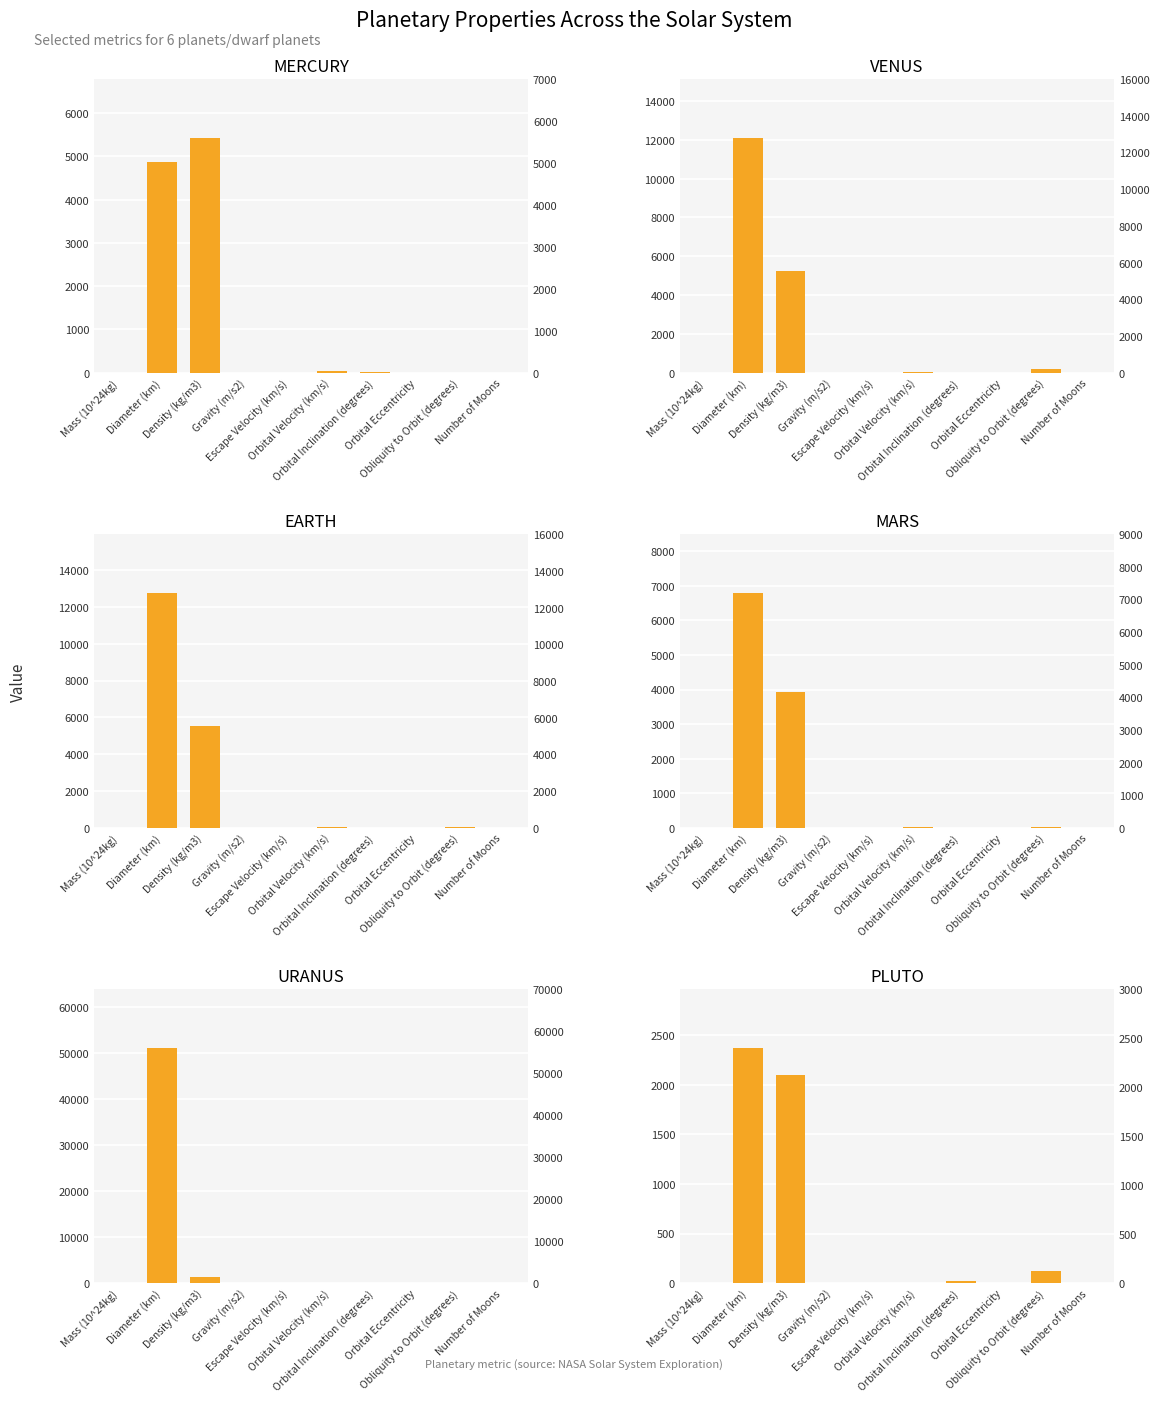

Read the EARTH value at Obliquity to Orbit (degrees).

23.4